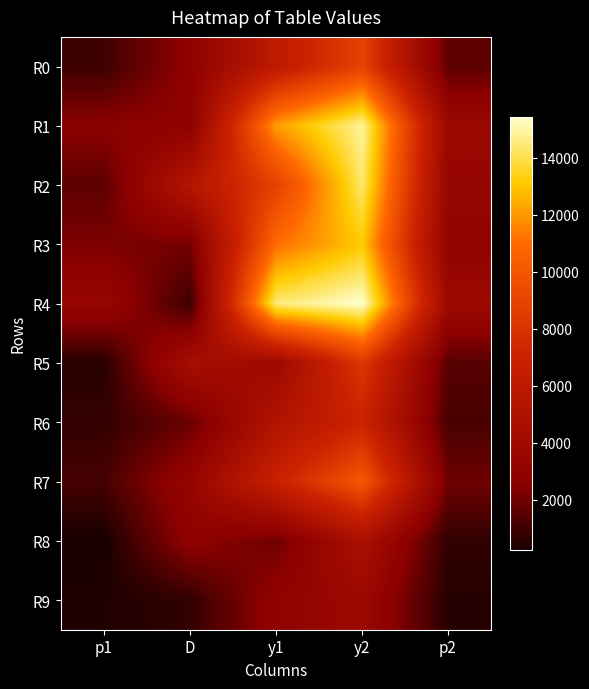

Reading left to right, extract all data points from this chart.

R0: p1=994.1	D=2764.3	y1=6149.2	y2=8913.4	p2=1647.8
R1: p1=2617.2	D=2784.7	y1=12105.0	y2=14889.7	p2=3550.8
R2: p1=1626.6	D=5464.5	y1=8833.6	y2=14298.1	p2=3357.9
R3: p1=2258.9	D=2104.8	y1=11006.8	y2=13111.6	p2=2958.0
R4: p1=3425.8	D=944.1	y1=14504.1	y2=15448.2	p2=3726.7
R5: p1=545.5	D=4501.5	y1=3801.6	y2=8303.1	p2=1489.4
R6: p1=800.2	D=1846.8	y1=5186.4	y2=7033.3	p2=1186.2
R7: p1=1148.2	D=3245.7	y1=6863.7	y2=10109.5	p2=1984.2
R8: p1=245.2	D=2809.8	y1=1973.6	y2=4783.5	p2=723.3
R9: p1=401.3	D=747.2	y1=2951.6	y2=3698.8	p2=527.6